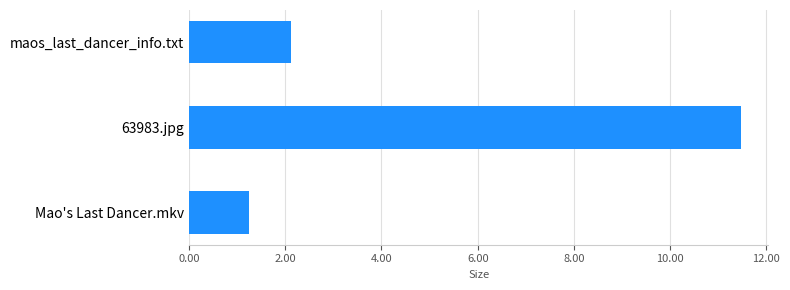

Reading bottom to top, what are all the values shown in this chart?

Mao's Last Dancer.mkv=1.2	63983.jpg=11.5	maos_last_dancer_info.txt=2.1